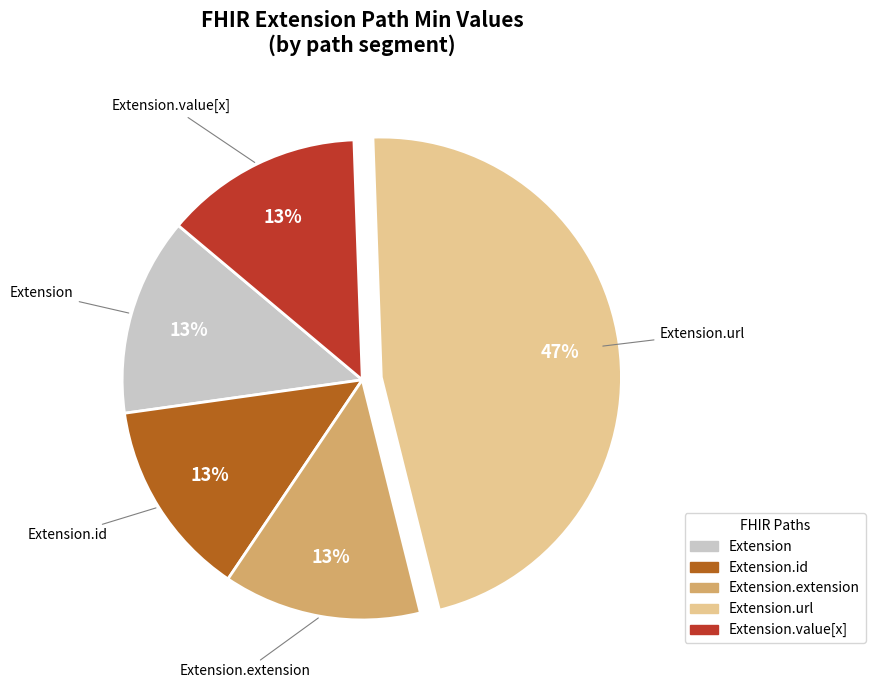

Is there a majority slice in this chart?

No